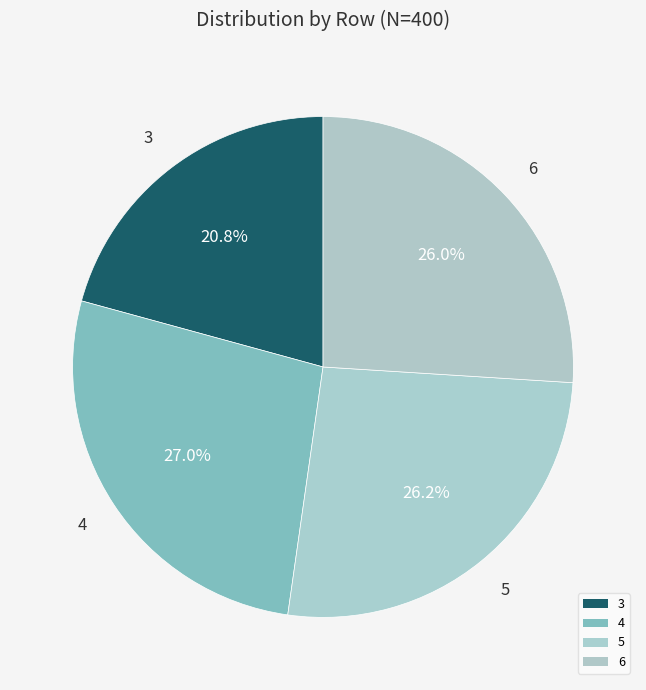

To the nearest percent, what percentage of the pie is 3?

21%